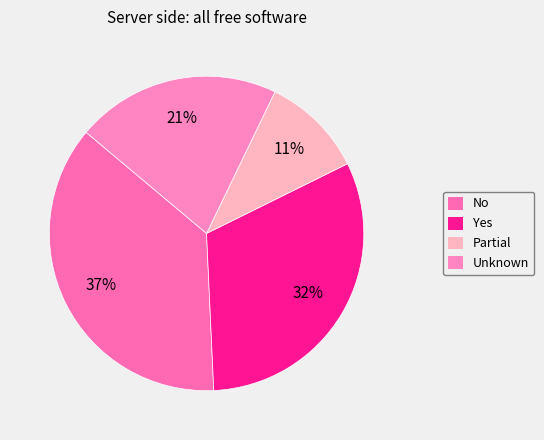

Which slice is the largest?

No